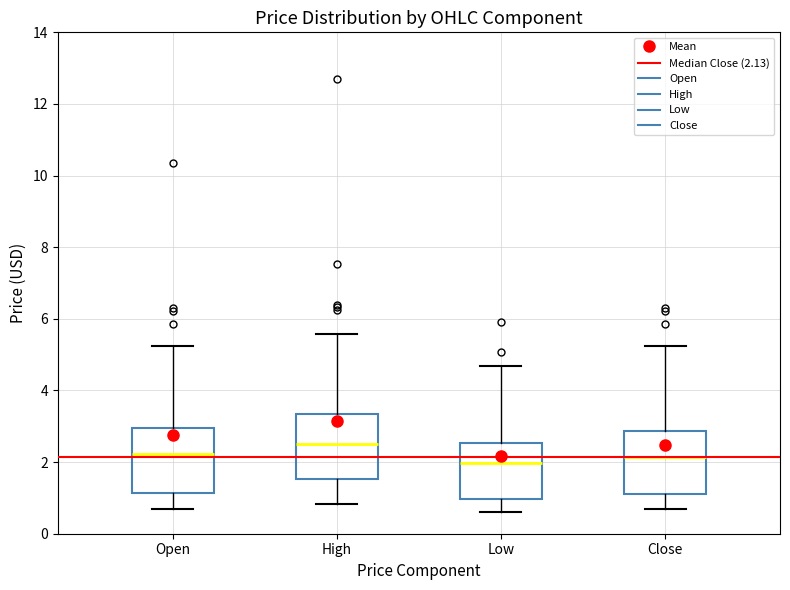

Reading left to right, read every box against the y-axis: the position of its median line, the range the box covers, and the ends of its whiskers. The values are not printed on the chart, so give them approximately, as read against the axis.

Open: median 2.2, box 1.2 to 3.0, whiskers 0.6 to 5.2
High: median 2.6, box 1.6 to 3.4, whiskers 0.8 to 5.6
Low: median 2.0, box 1.0 to 2.6, whiskers 0.6 to 4.6
Close: median 2.2, box 1.2 to 2.8, whiskers 0.6 to 5.2